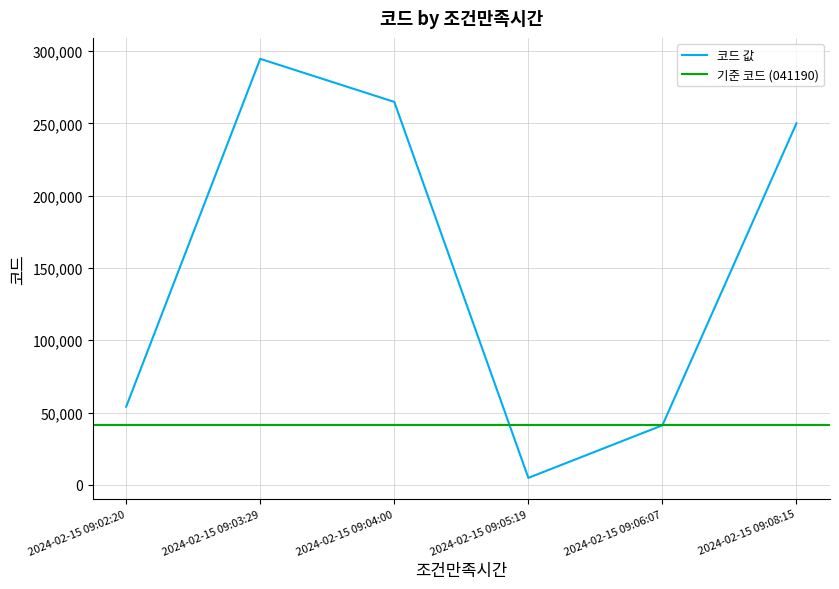

Count the number of values greater than 250060.

2